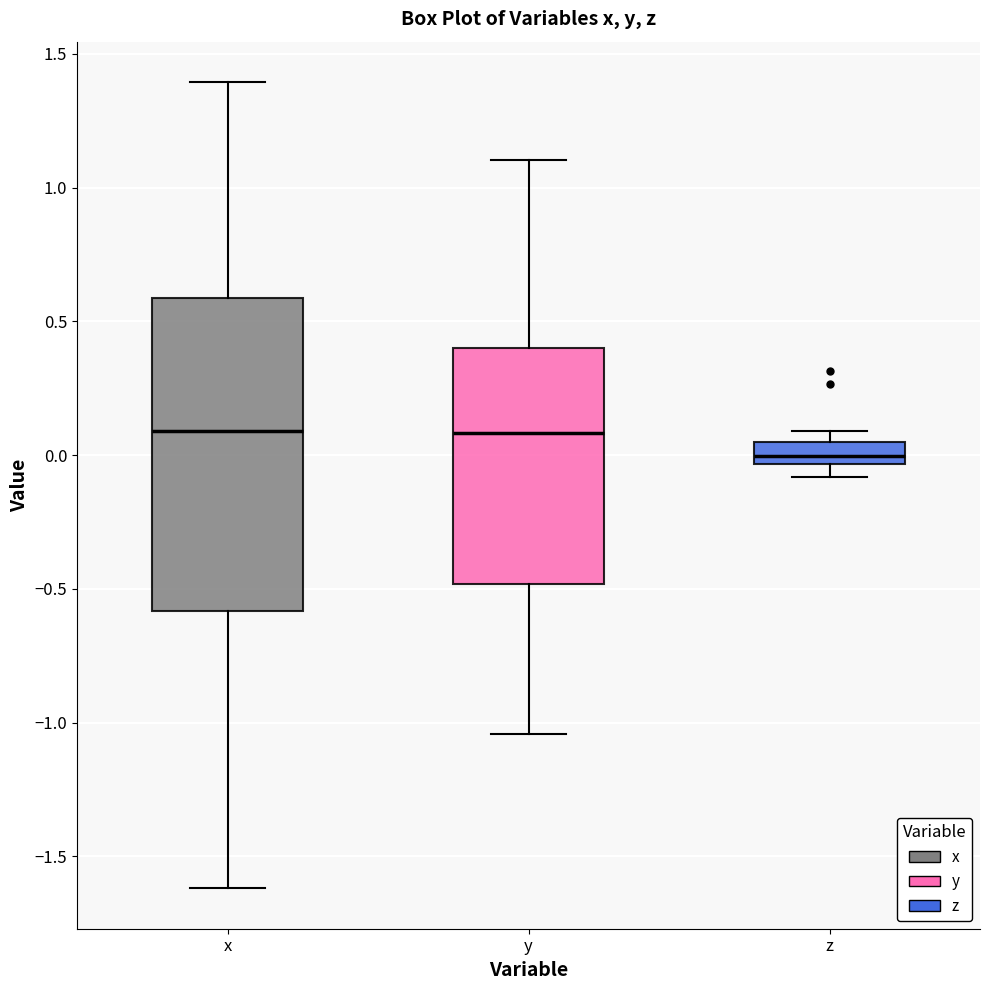

Reading left to right, transcribe this box plot: for each box, give where its median line is, the range the box spans, and where its two whiskers end, as read against the y-axis. The values are not printed on the chart, so give them approximately, as read against the axis.

x: median 0.10, box -0.60 to 0.60, whiskers -1.60 to 1.40
y: median 0.10, box -0.50 to 0.40, whiskers -1.05 to 1.10
z: median 0.00, box -0.05 to 0.05, whiskers -0.10 to 0.10